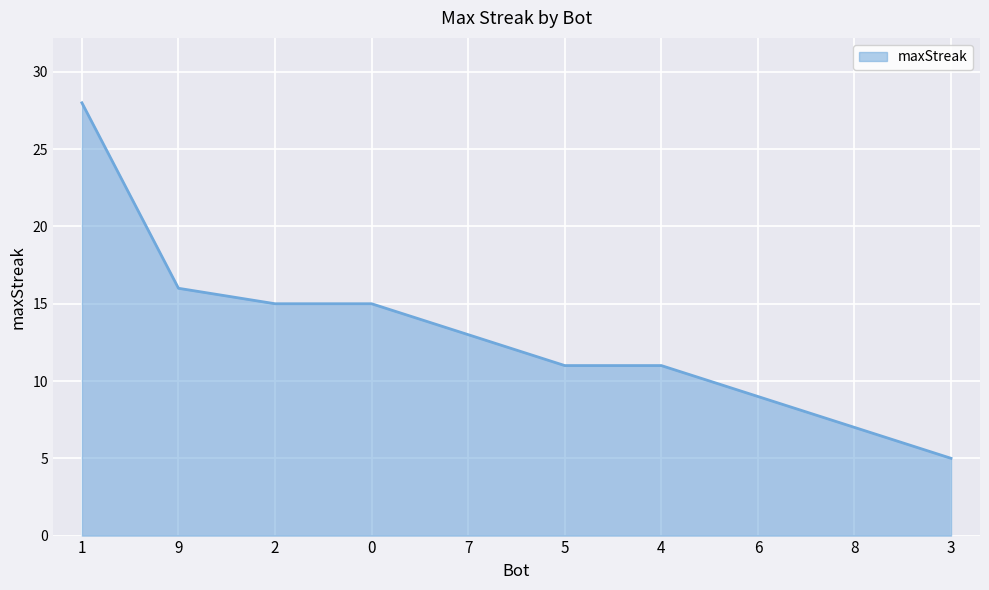

Which label corresponds to the smallest value in the chart?

3